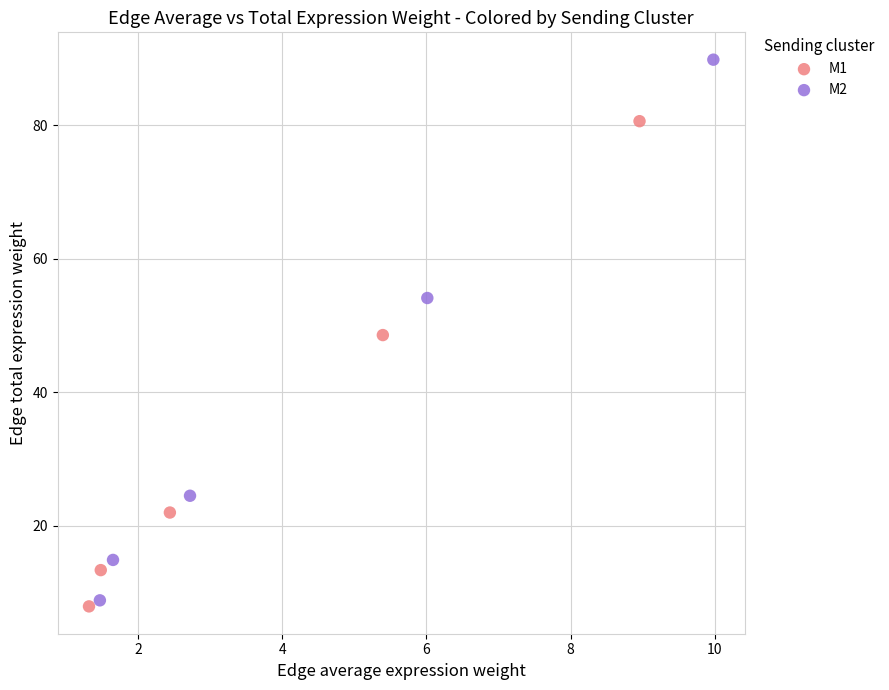

What are all the series names shown in the legend?

M1, M2